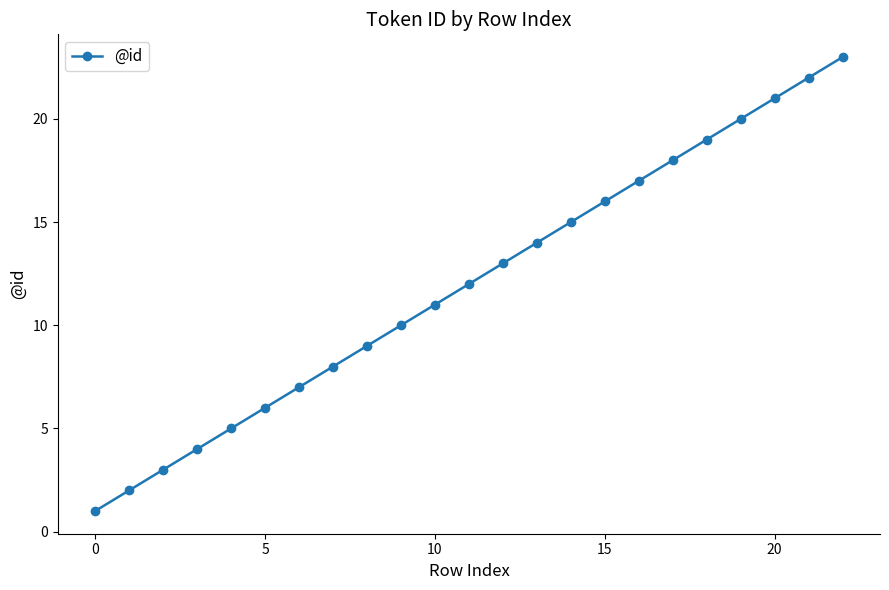

True or false: there are more than 0 points higher than both neighbors.

False